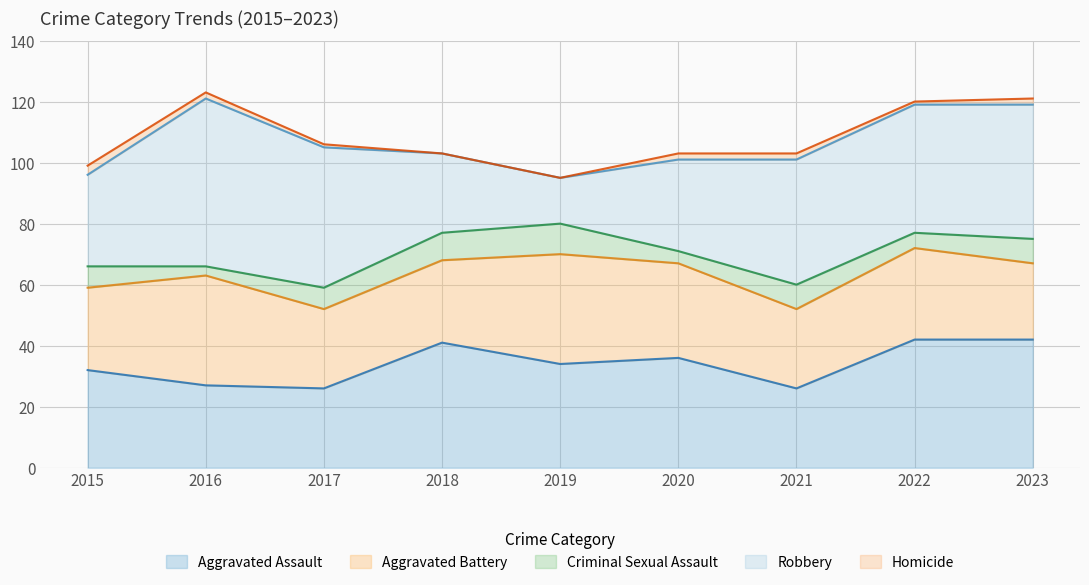

Reading left to right, list all the values displayed in this chart.

Aggravated Assault: 32	27	26	41	34	36	26	42	42
Aggravated Battery: 27	36	26	27	36	31	26	30	25
Criminal Sexual Assault: 7	3	7	9	10	4	8	5	8
Robbery: 30	55	46	26	15	30	41	42	44
Homicide: 3	2	1	0	0	2	2	1	2